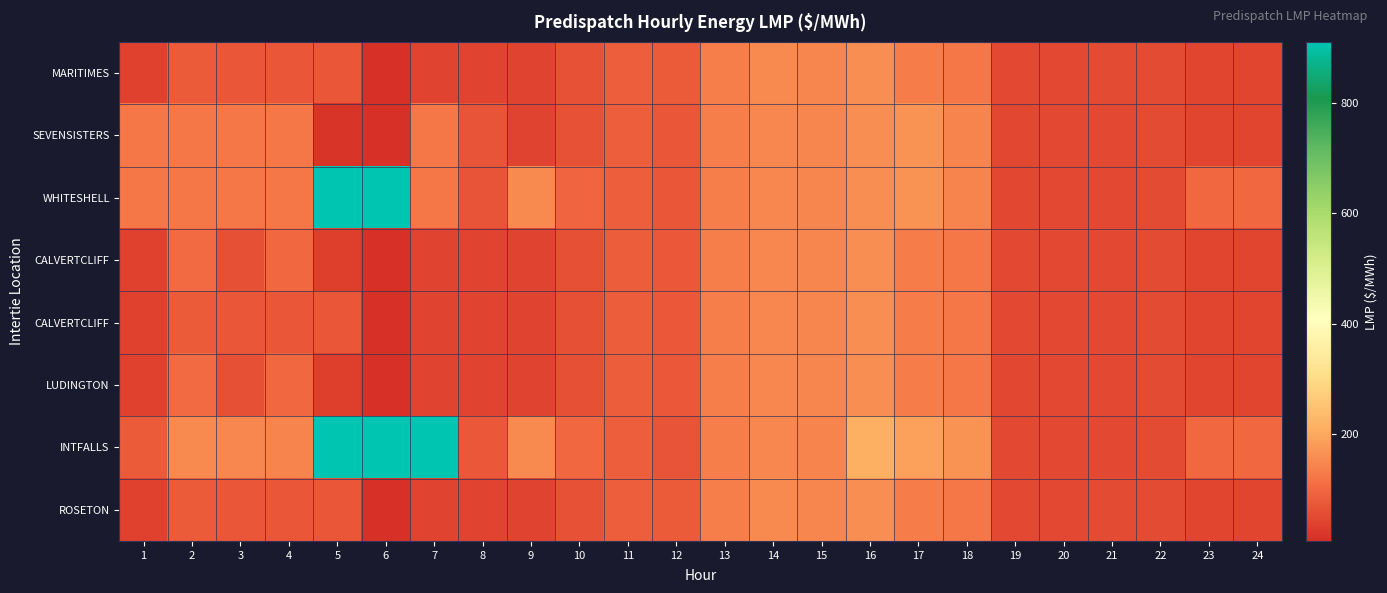

What is the difference between the highest and lowest values at 2?

77.2